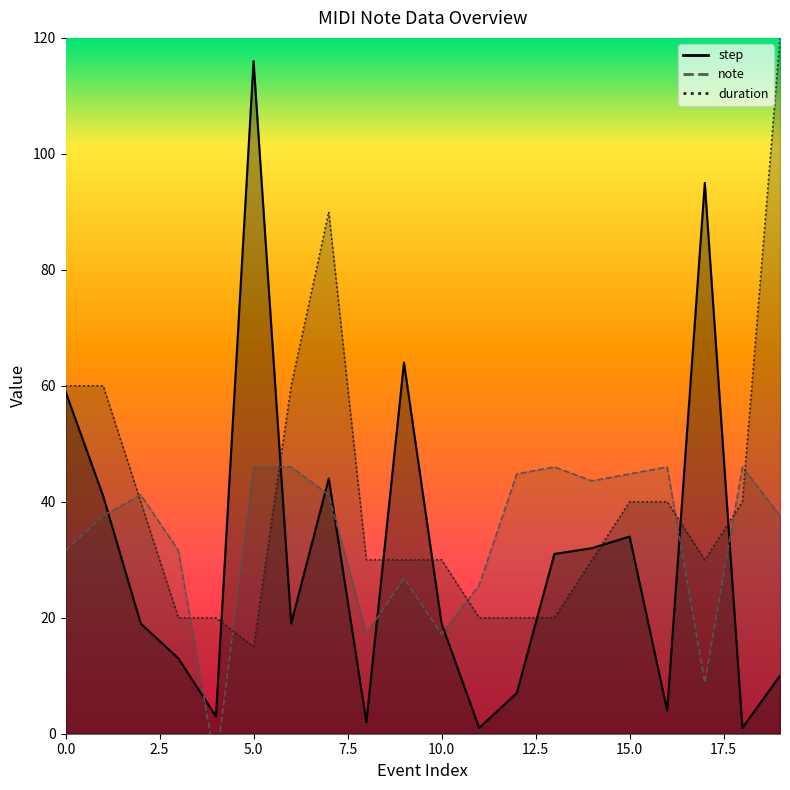

What is the difference between the second highest and minimum values in the note series?

51.6